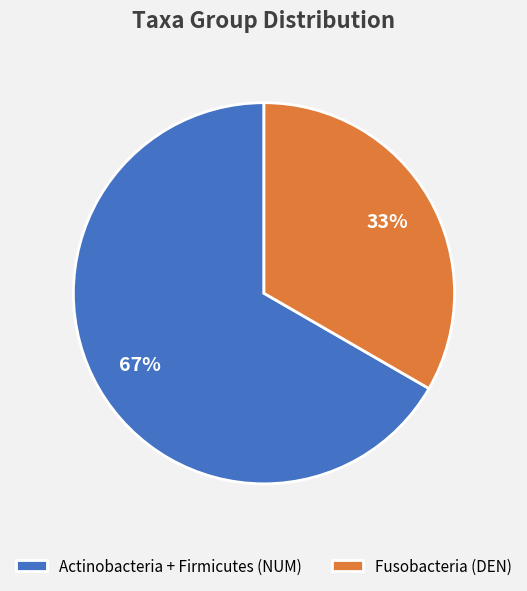

What percentage is the Fusobacteria (DEN) slice, to the nearest percent?

33%